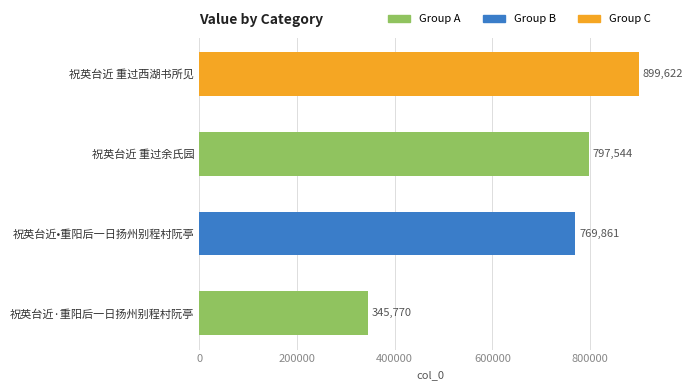

What is the label of the 3rd bar from the top?

祝英台近•重阳后一日扬州别程村阮亭